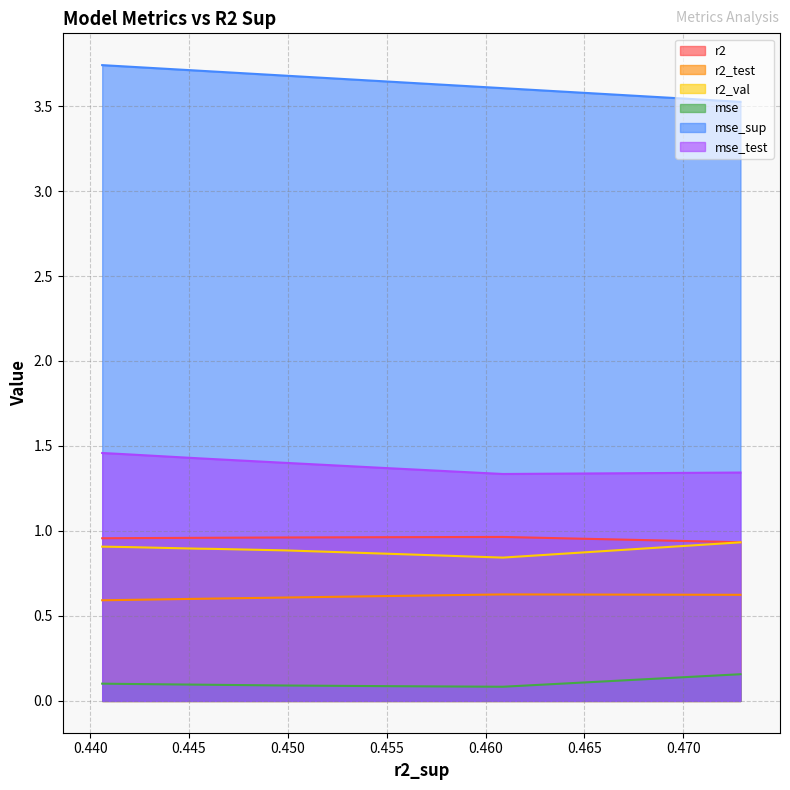

Does the chart have visible grid lines?

Yes